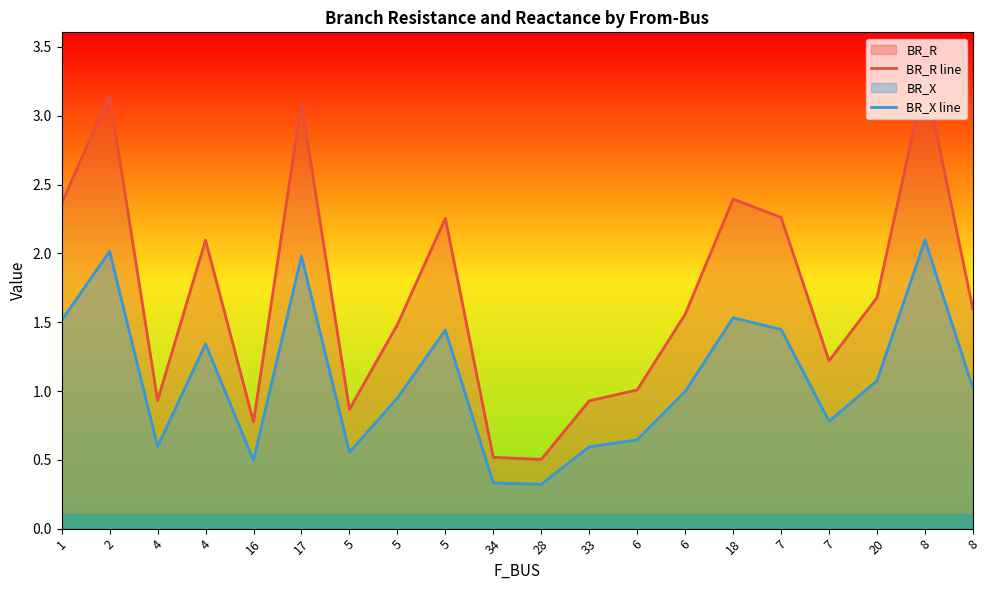

What is the maximum value for BR_R line?

3.3